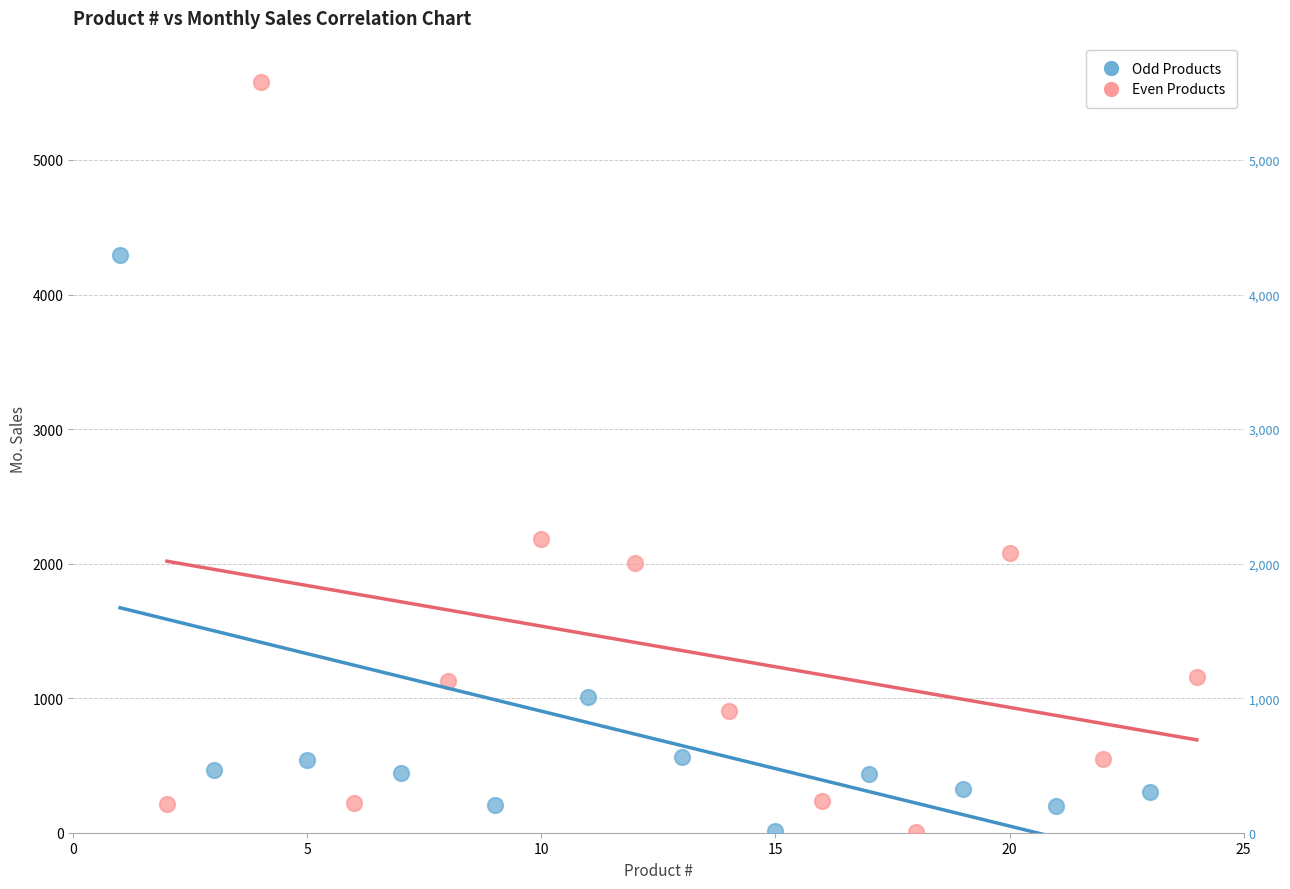

Which series has the largest Y range (max minus min)?

Even Products